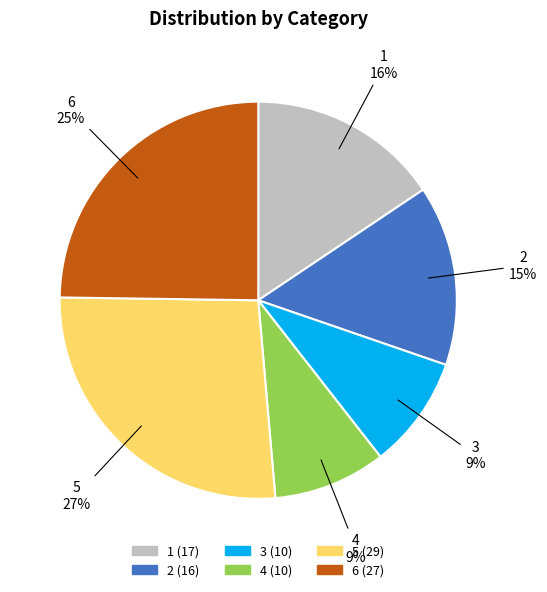

Is there a majority slice in this chart?

No